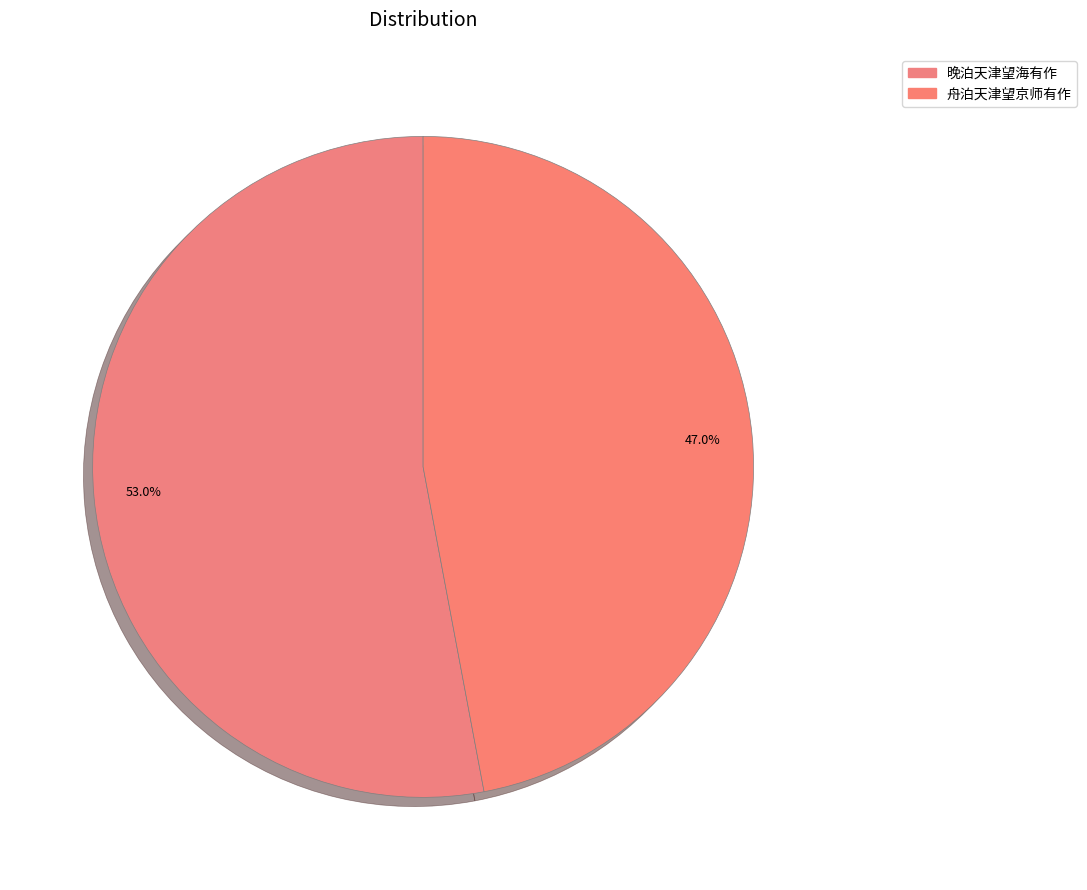

Rank the categories by value from highest to lowest.

晚泊天津望海有作, 舟泊天津望京师有作